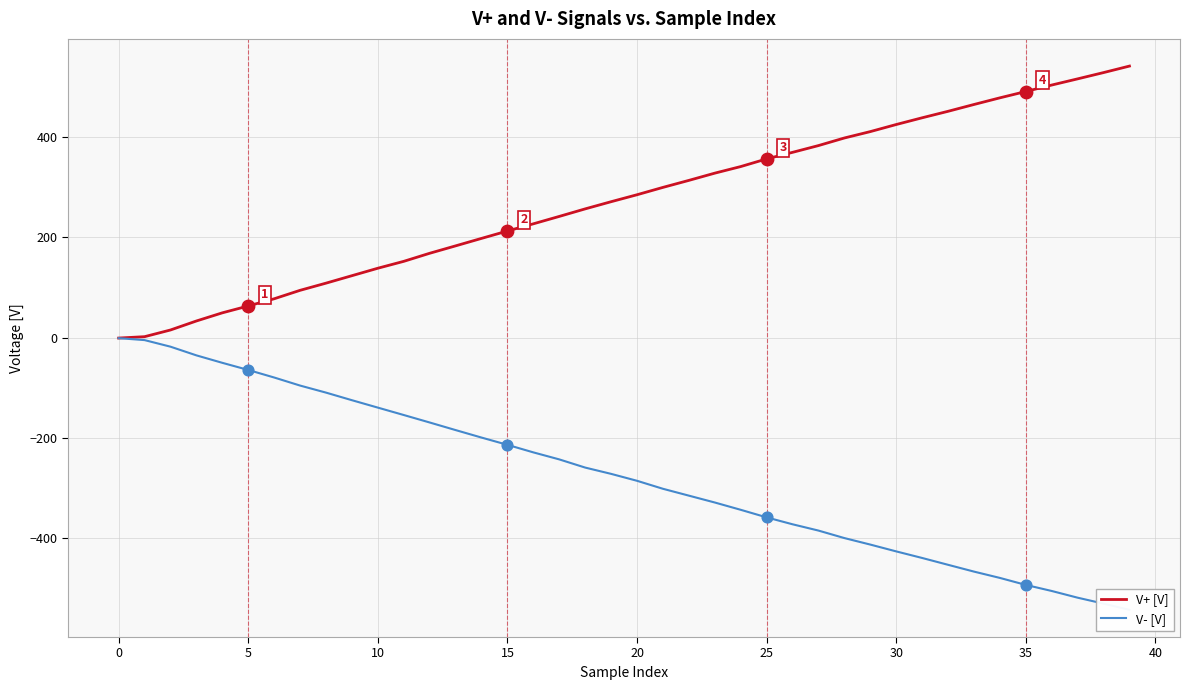

At which category is the sum across all series the highest?

20